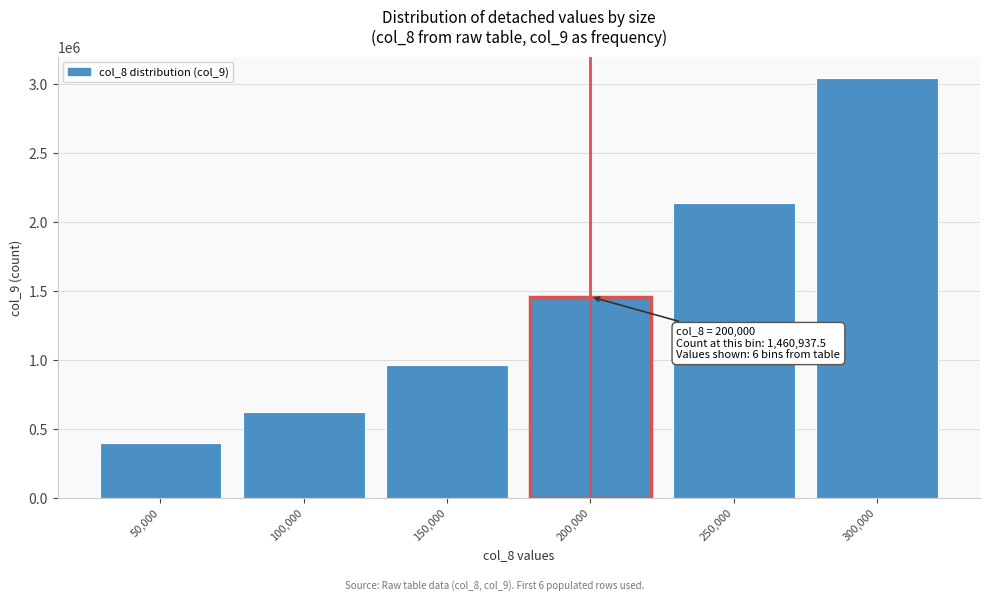

Reading right to left, extract all data points from this chart.

300,000=3048339.8	250,000=2138671.9	200,000=1460937.5	150,000=968750.0	100,000=625000.0	50,000=400000.0